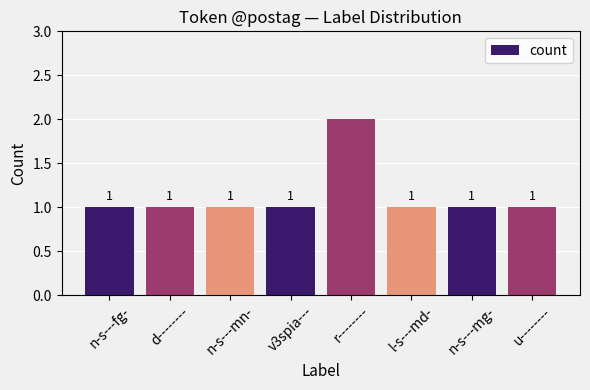

What is the difference between the maximum and minimum values?

1